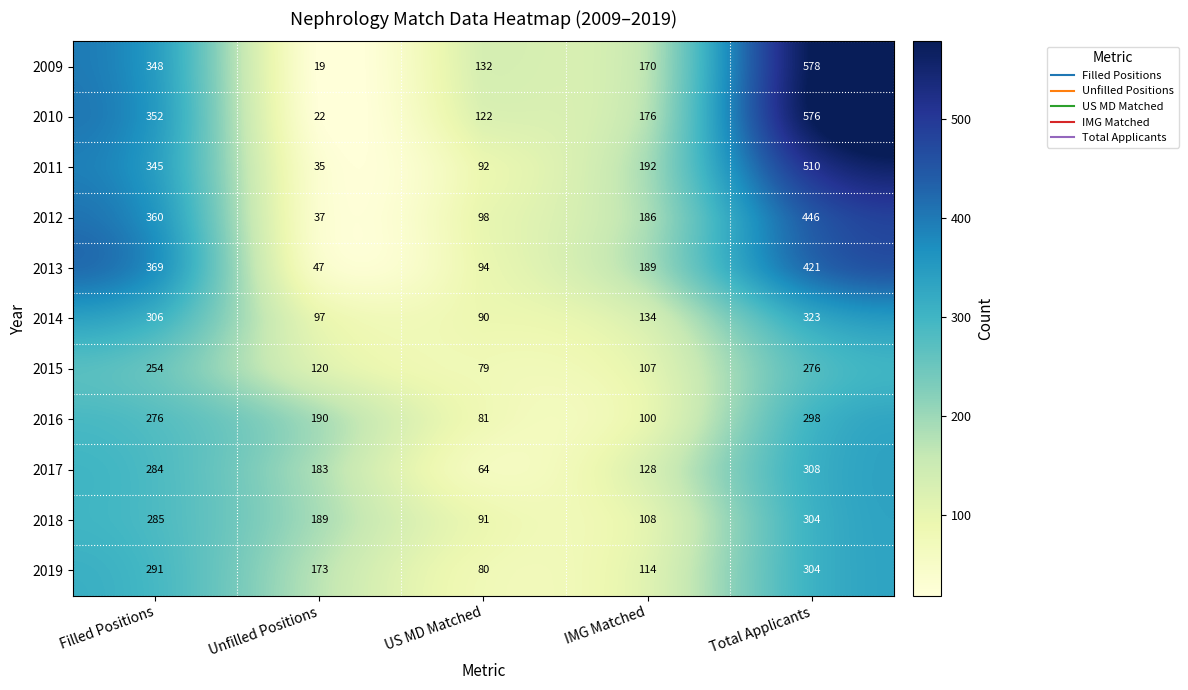

What is the minimum value for 2015?

79